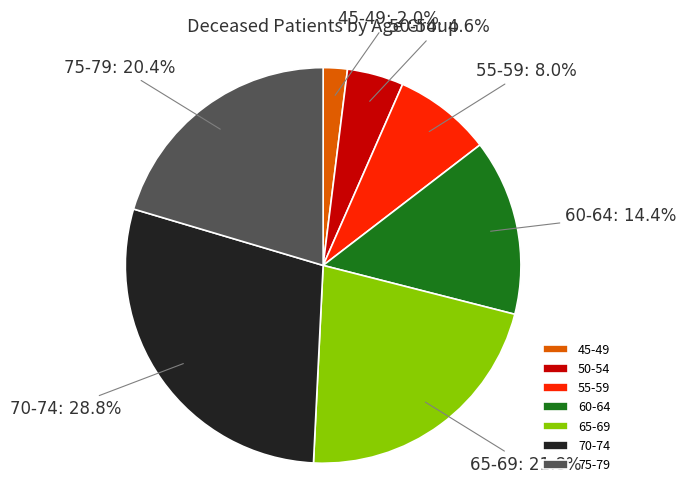

Is there any slice that represents more than half of the pie?

No